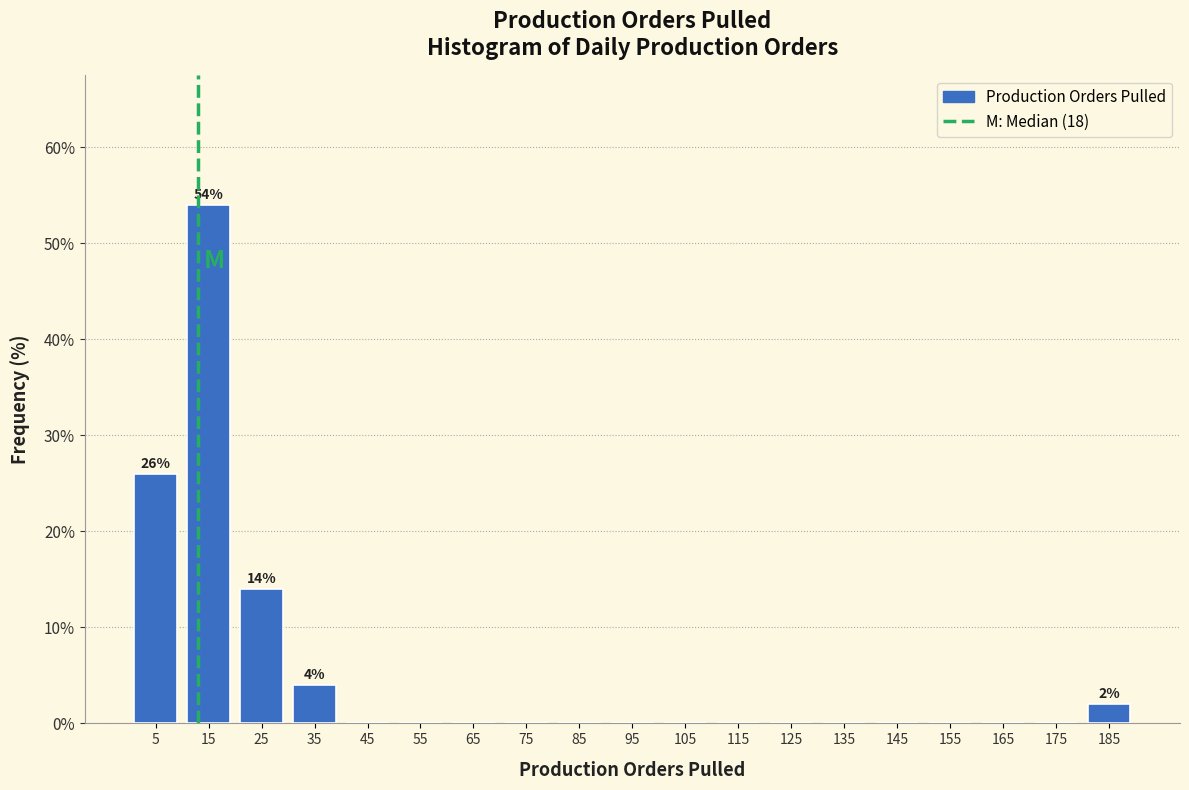

Reading right to left, extract all data points from this chart.

185=2.0	175=0.0	165=0.0	155=0.0	145=0.0	135=0.0	125=0.0	115=0.0	105=0.0	95=0.0	85=0.0	75=0.0	65=0.0	55=0.0	45=0.0	35=4.0	25=14.0	15=54.0	5=26.0